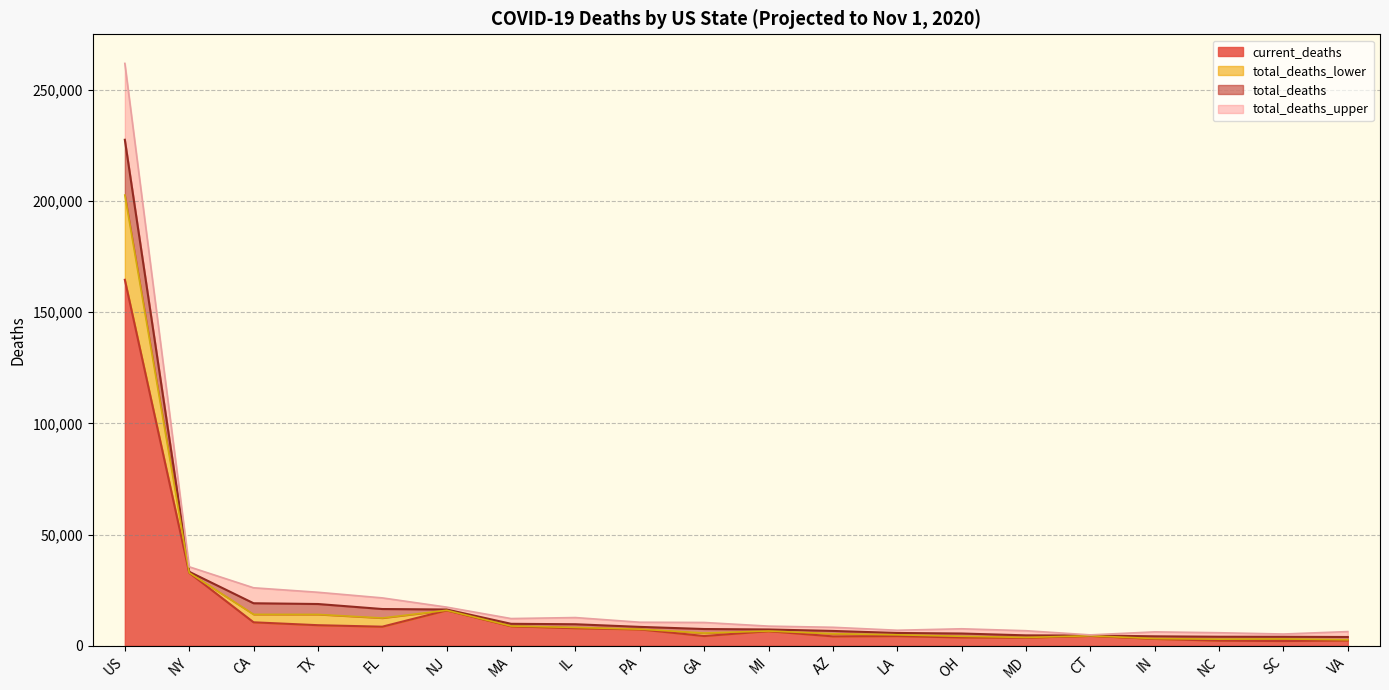

What is the spread (max minus min) of values at MD?

3135